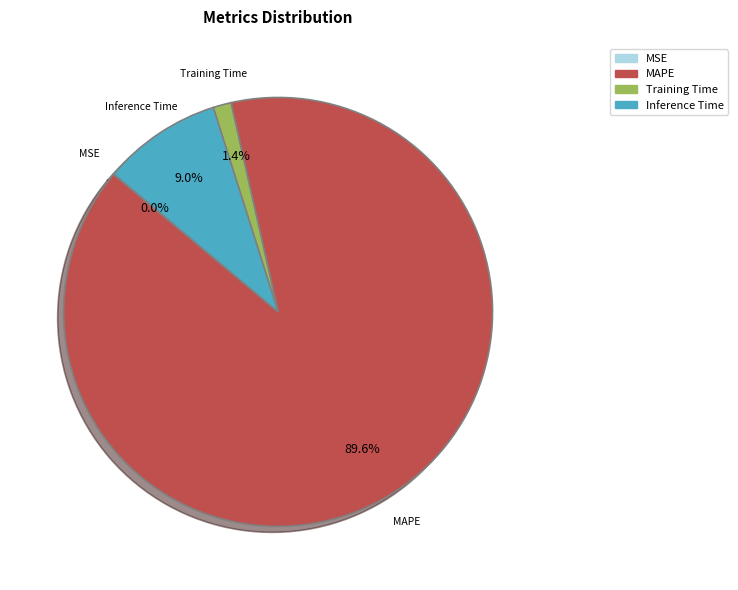

To the nearest percent, what is the difference between the MAPE and Inference Time slice percentages?

81%